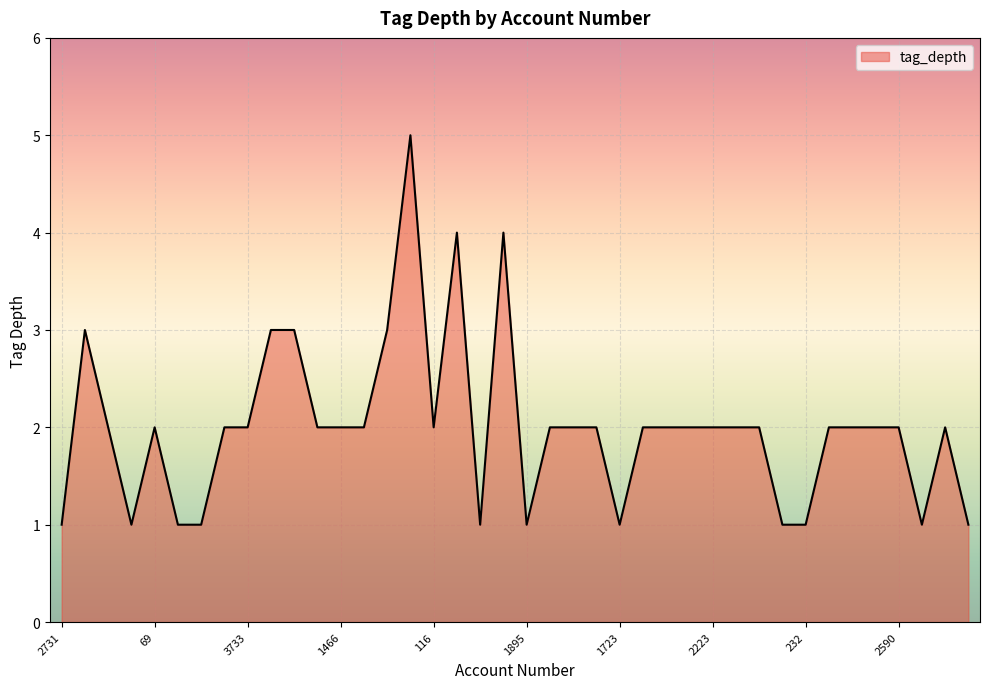

What is the maximum value shown in the chart?

5